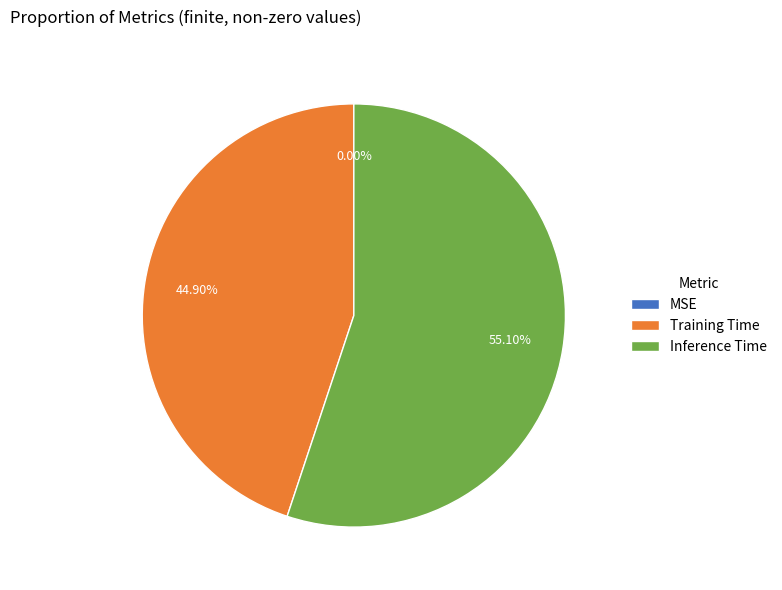

Which slice is the largest?

Inference Time